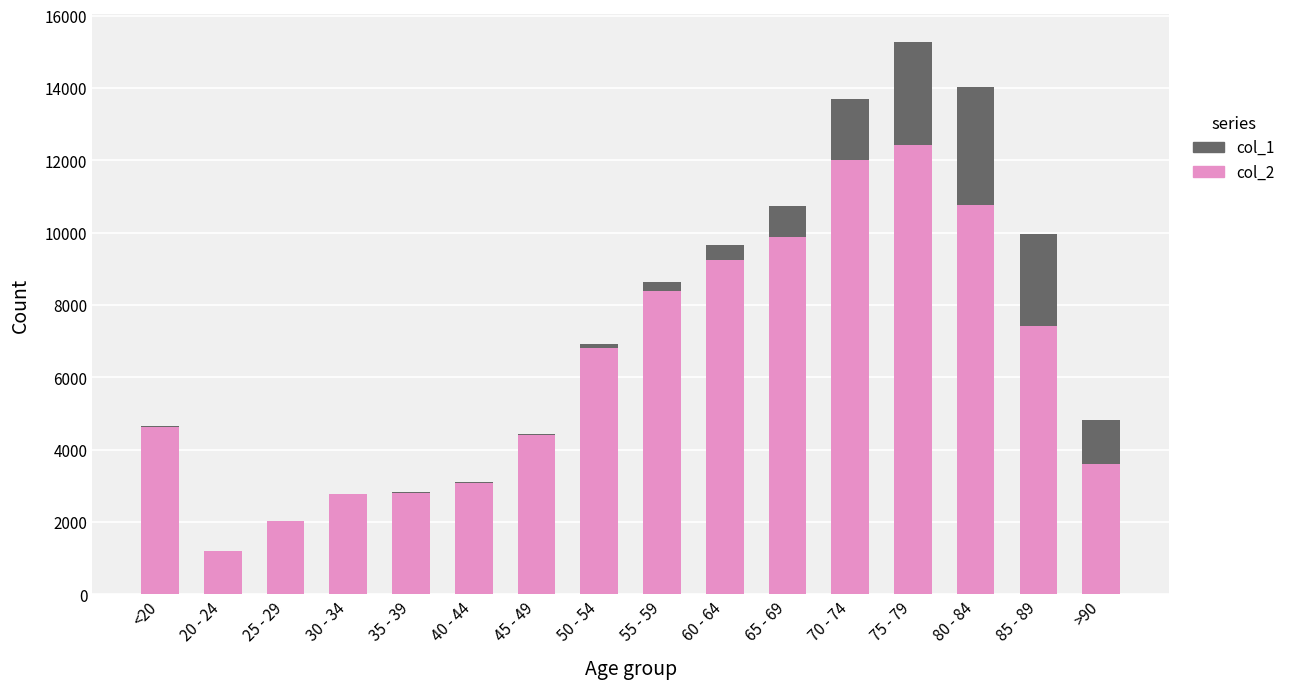

Which category has the highest value in the col_2 series?

75 - 79